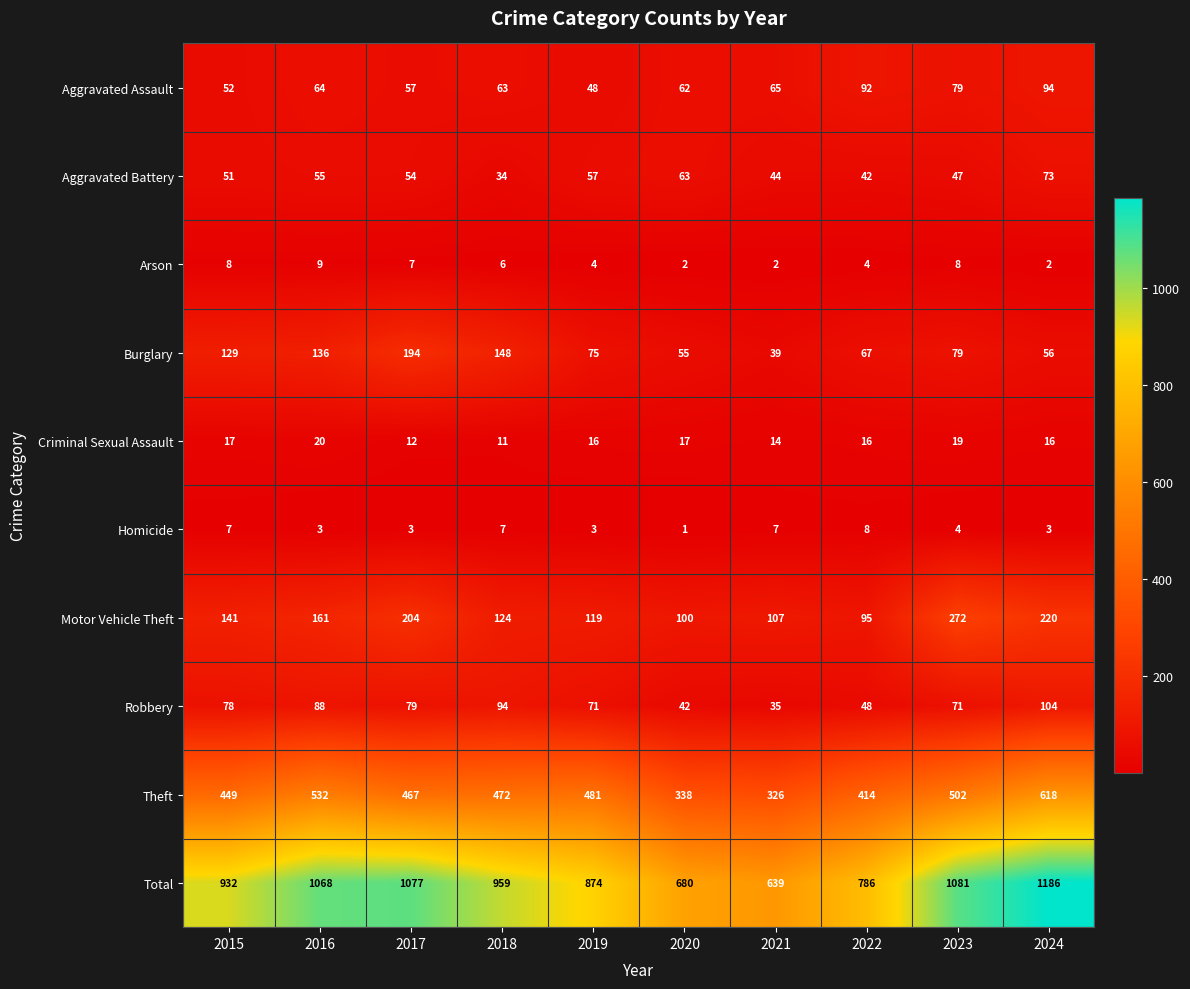

Which series has the largest range (max minus min)?

Total